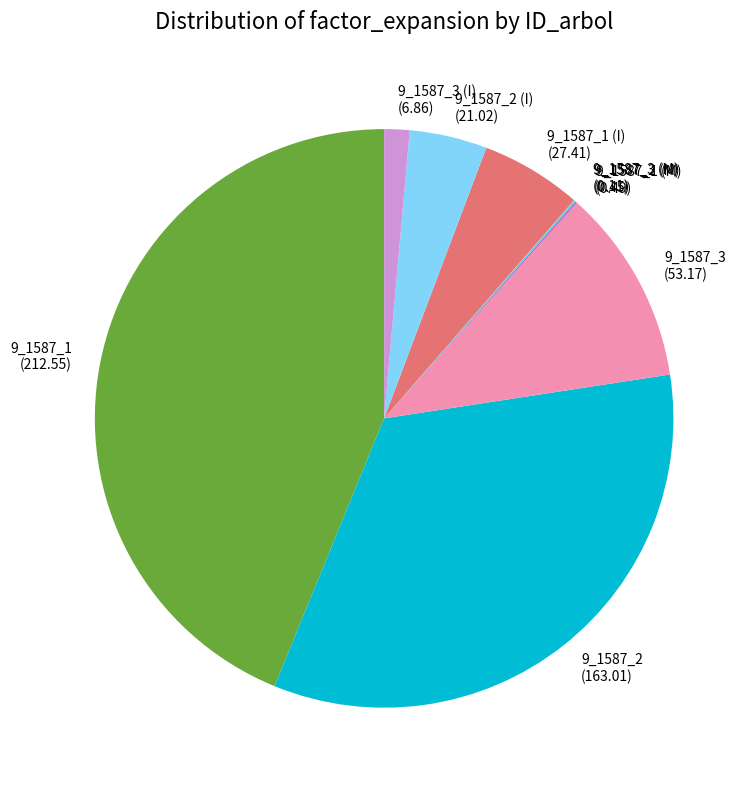

True or false: 9_1587_3 (I) accounts for 1% of the total.

True